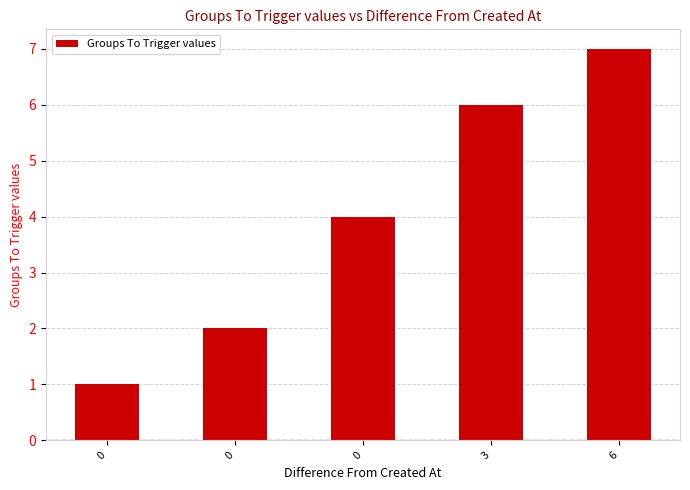

At which label does the data first exceed 4?

3